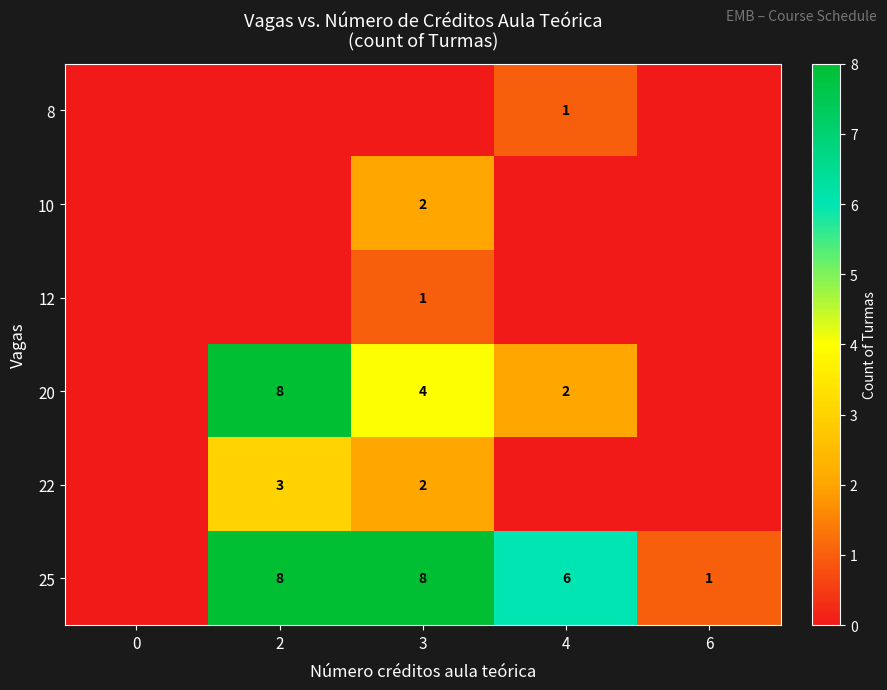

What is the difference between the 20 values at 4 and 2?

6